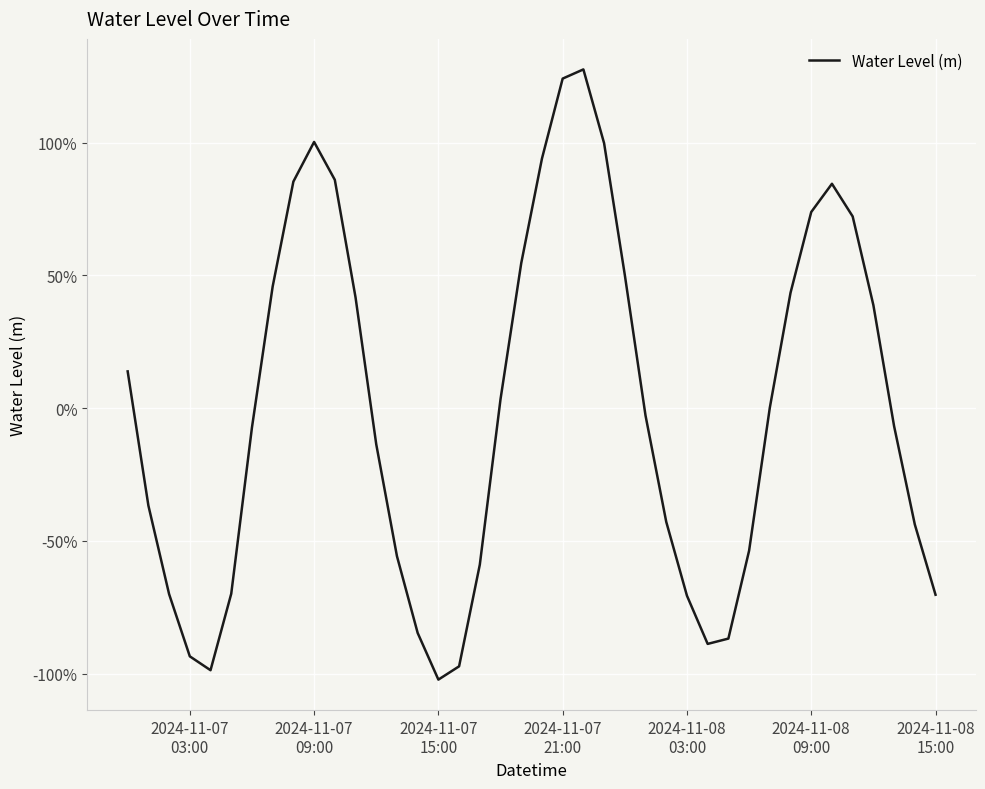

What is the sum of all values?

-0.1